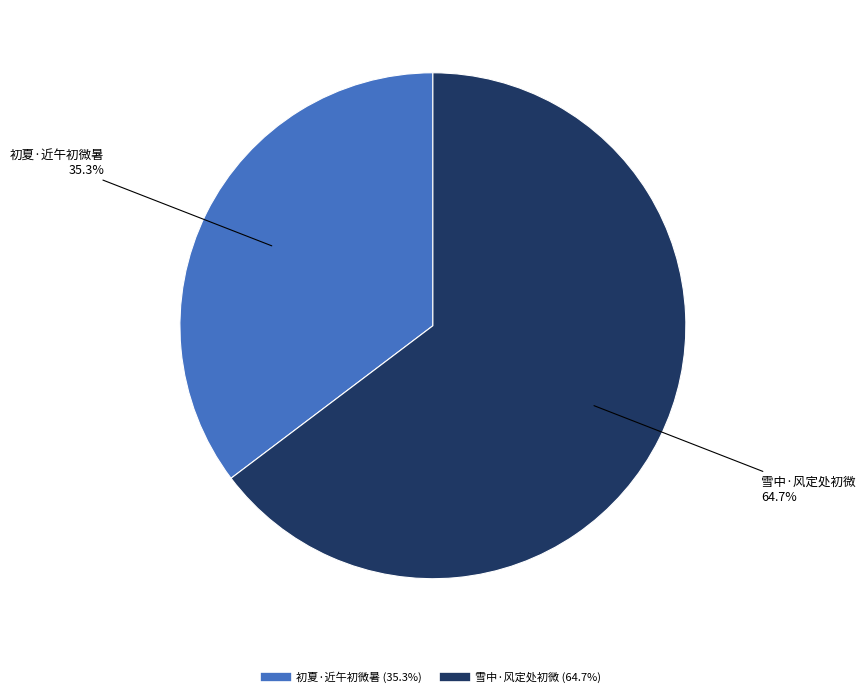

What is the largest slice in the pie chart?

雪中·风定处初微